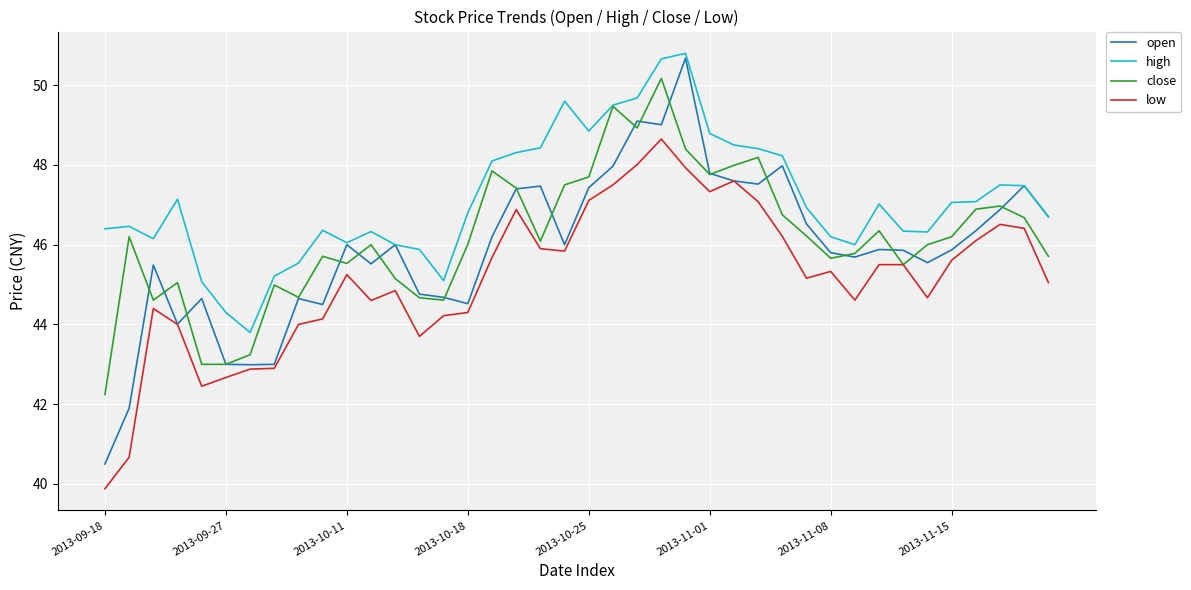

True or false: low and high intersect in this chart.

False